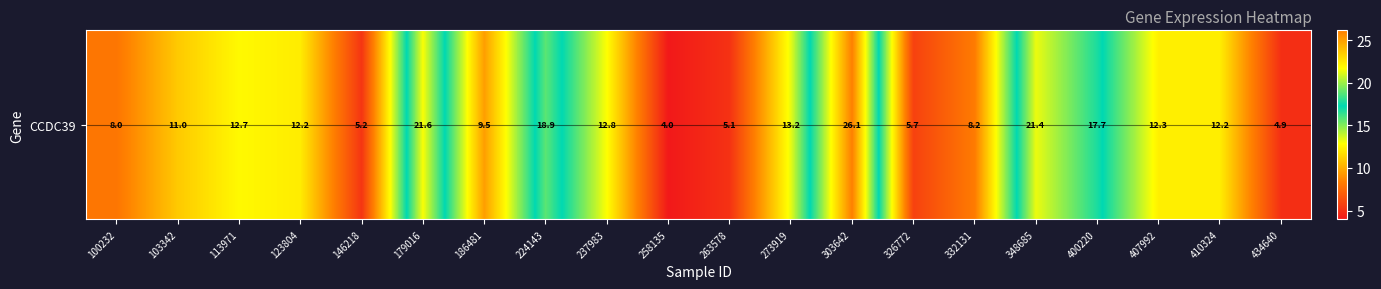

What is the change in value from 100232 to 326772?

-2.3